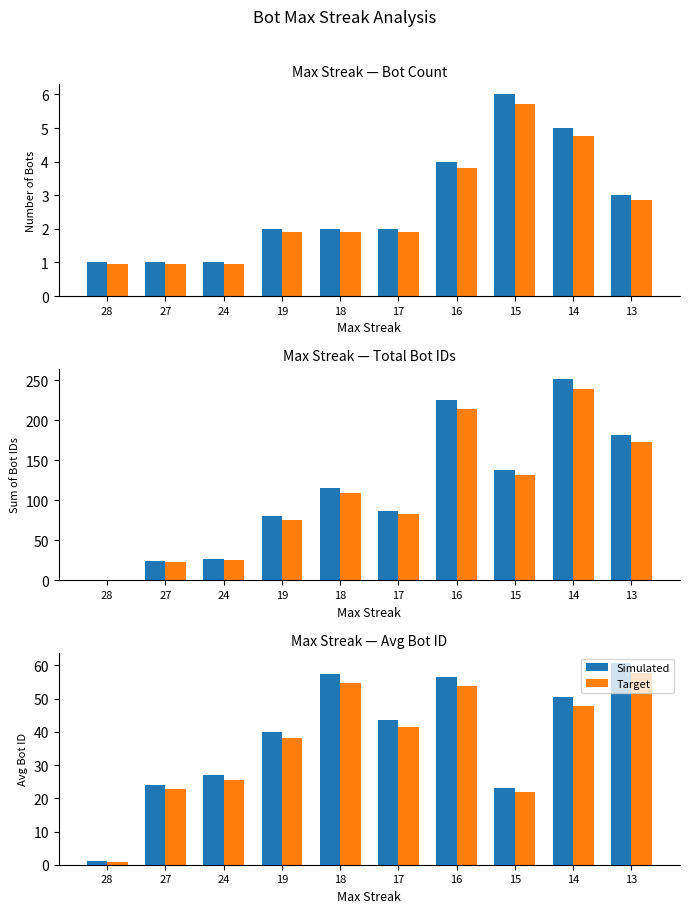

True or false: Target has a value of 1.7 at 28.

False